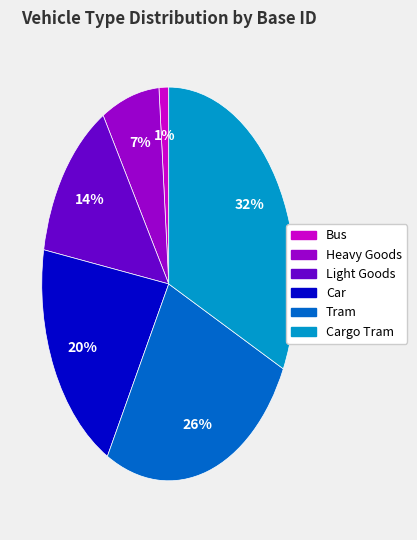

Is there a majority slice in this chart?

No